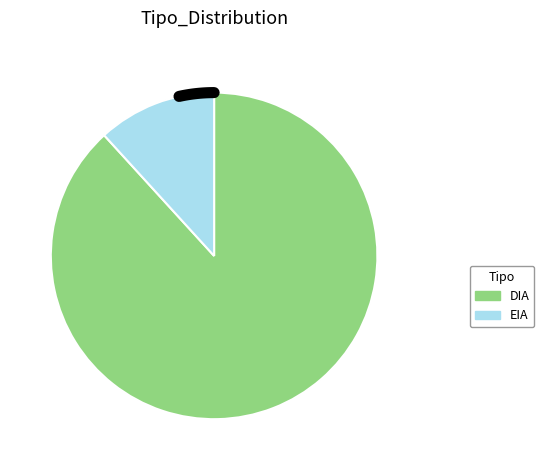

To the nearest percent, what percentage of the pie is EIA?

12%